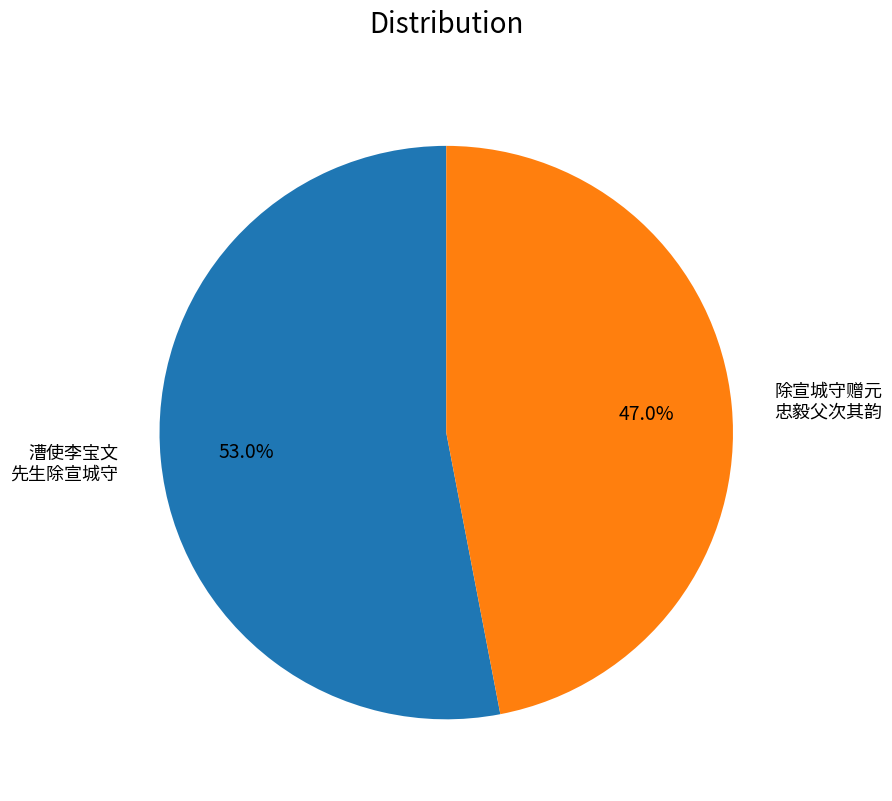

Is the sum of 除宣城守赠元 忠毅父次其韵 and 漕使李宝文 先生除宣城守 greater than half?

Yes